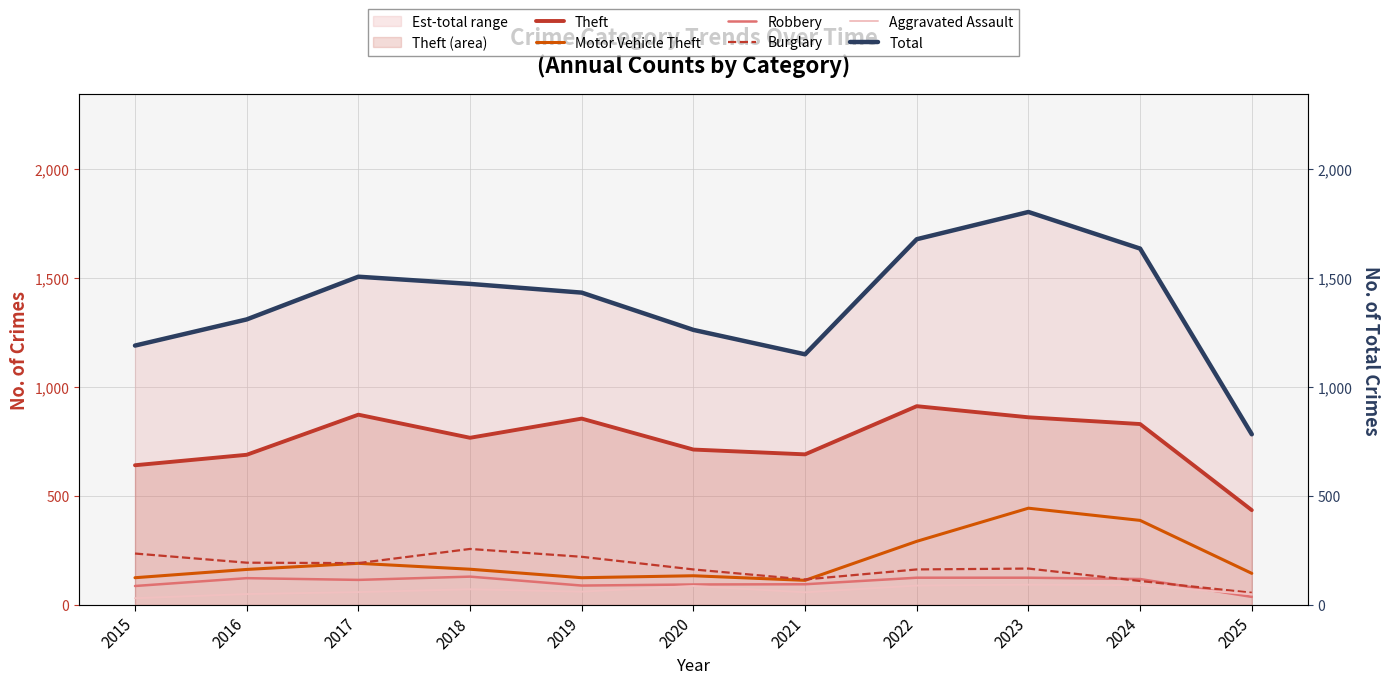

Where is Theft nearest to the value 673?

2016